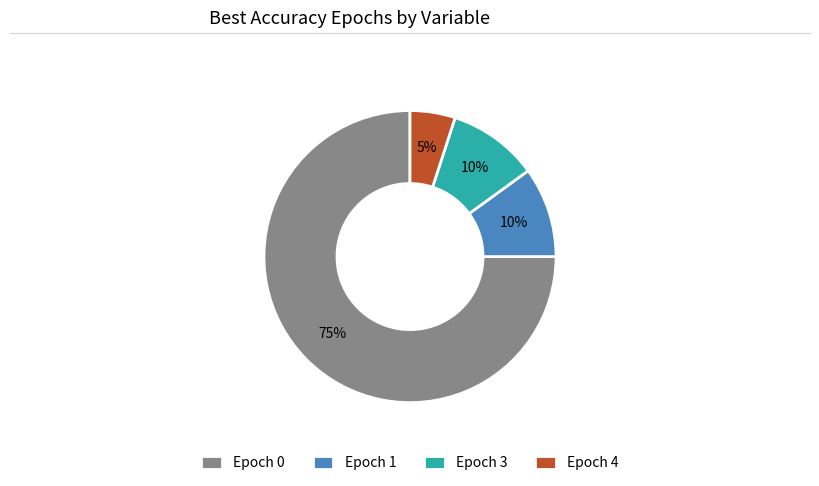

Which category has the smallest portion of the pie?

Epoch 4